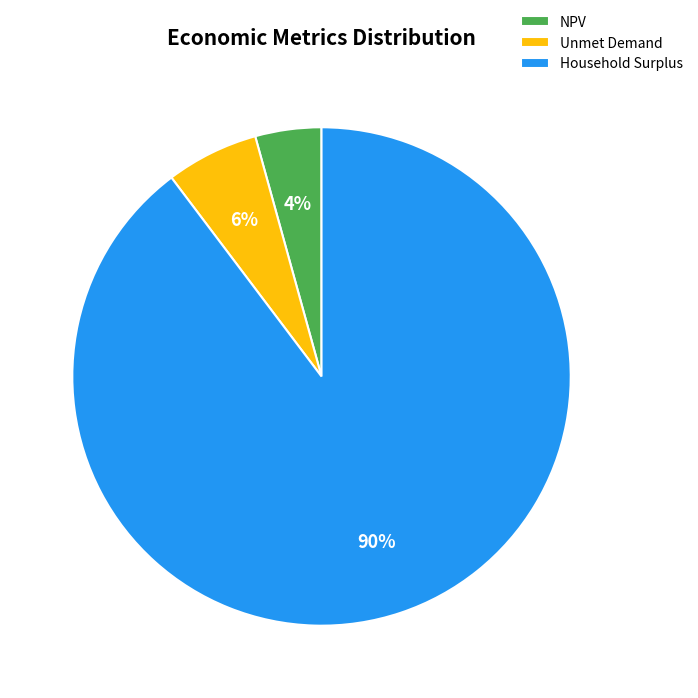

Is it true that Household Surplus is 81% of the pie?

False